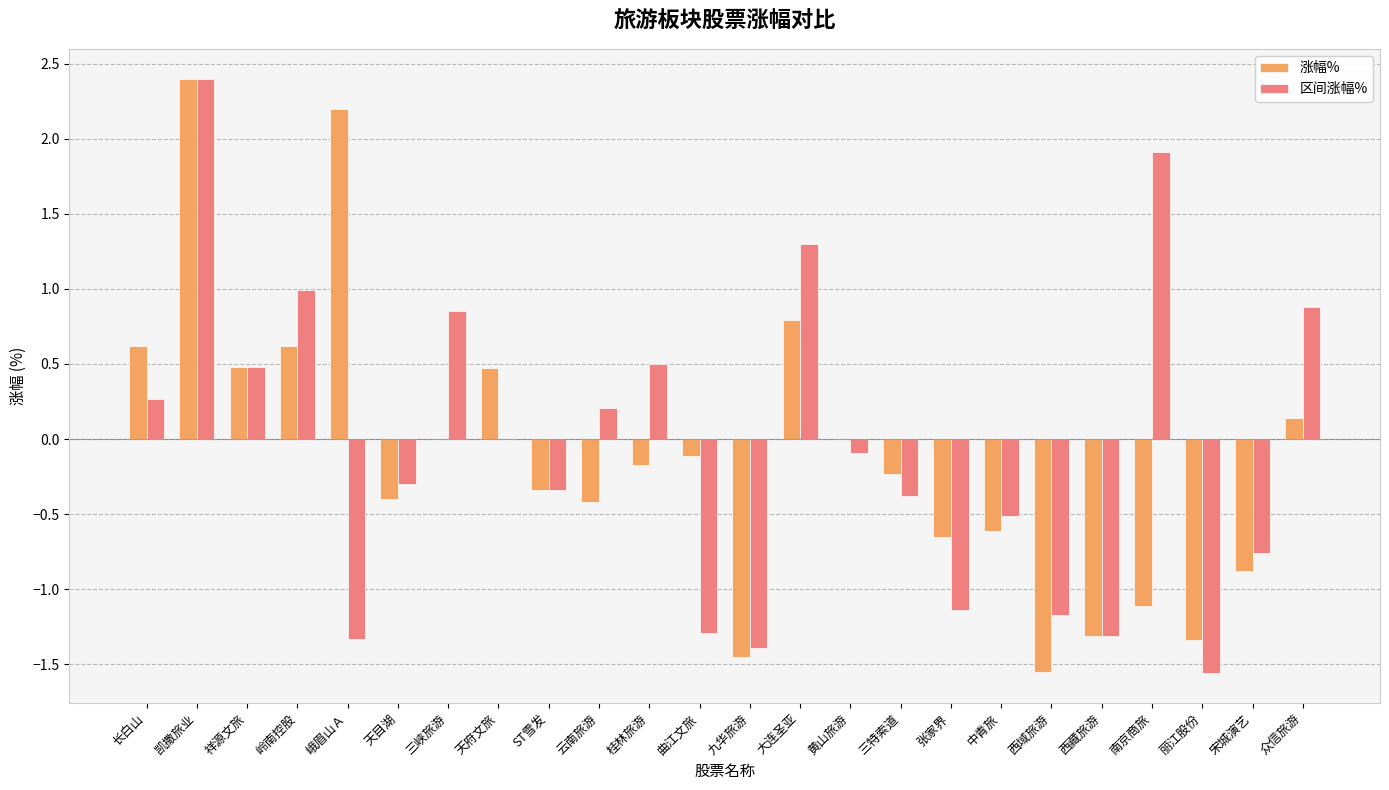

What is the maximum value for 涨幅%?

2.4